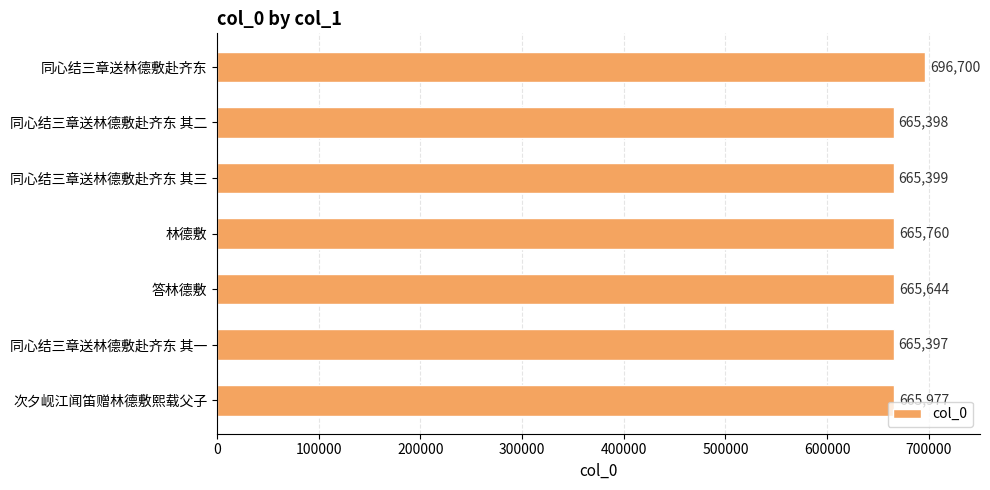

What is the label of the 5th bar from the top?

答林德敷